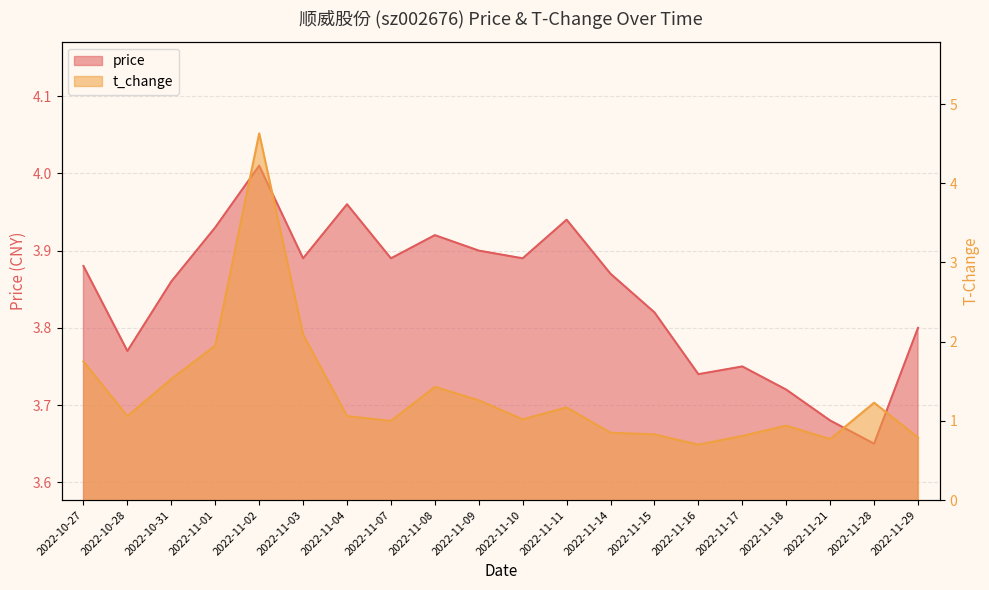

How many data points in t_change are above 1?

12